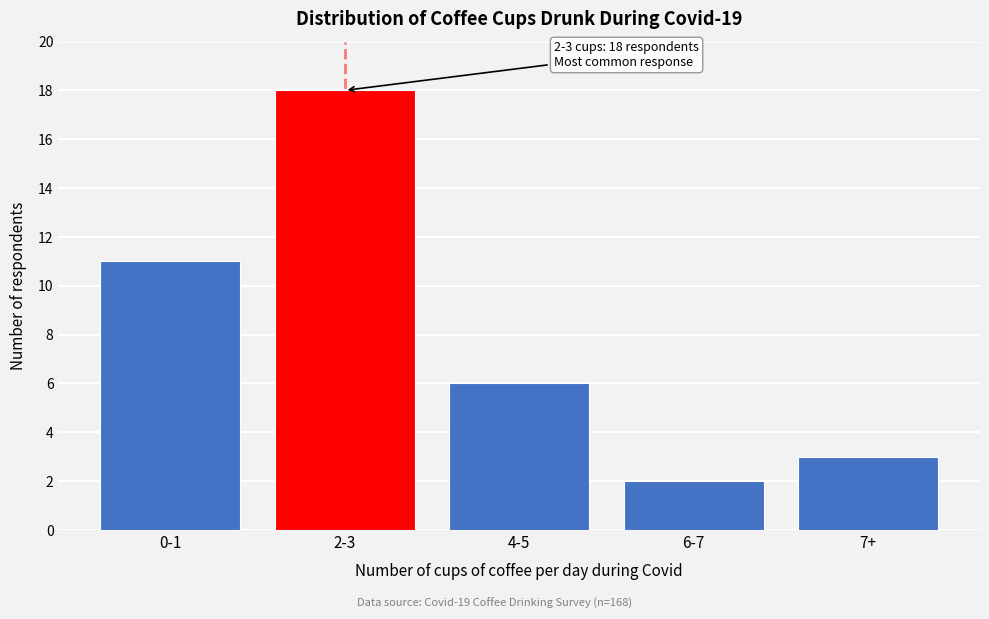

Reading left to right, what are all the values shown in this chart?

0-1=11	2-3=18	4-5=6	6-7=2	7+=3